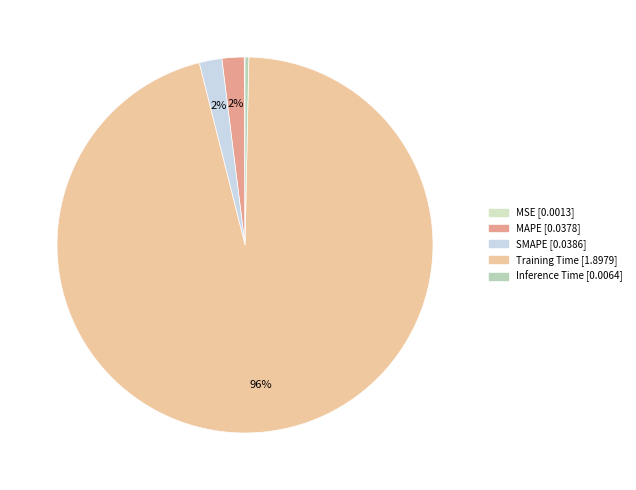

Combined, what portion of the pie is MSE and MAPE?

2.0%